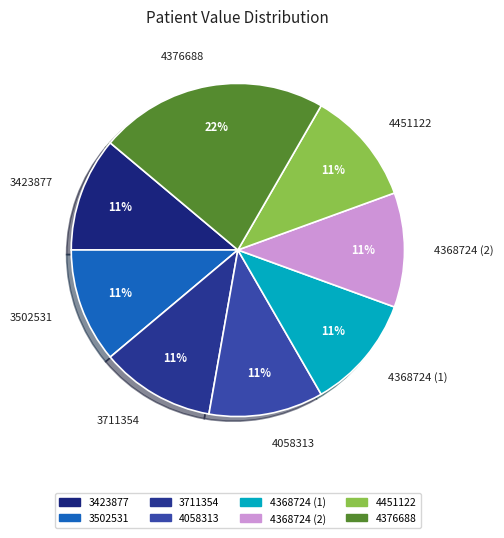

True or false: 3423877 accounts for 6% of the total.

False